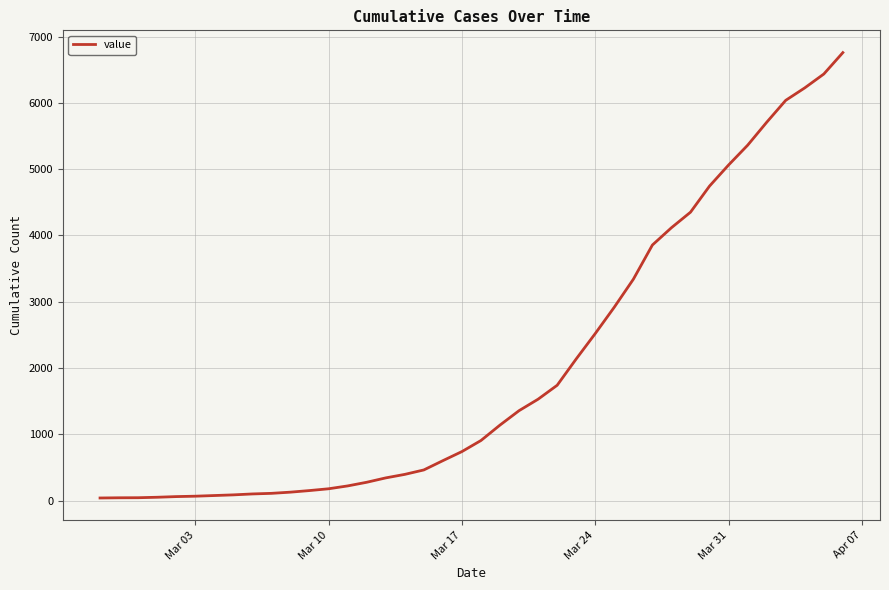

What is the maximum value shown in the chart?

6758